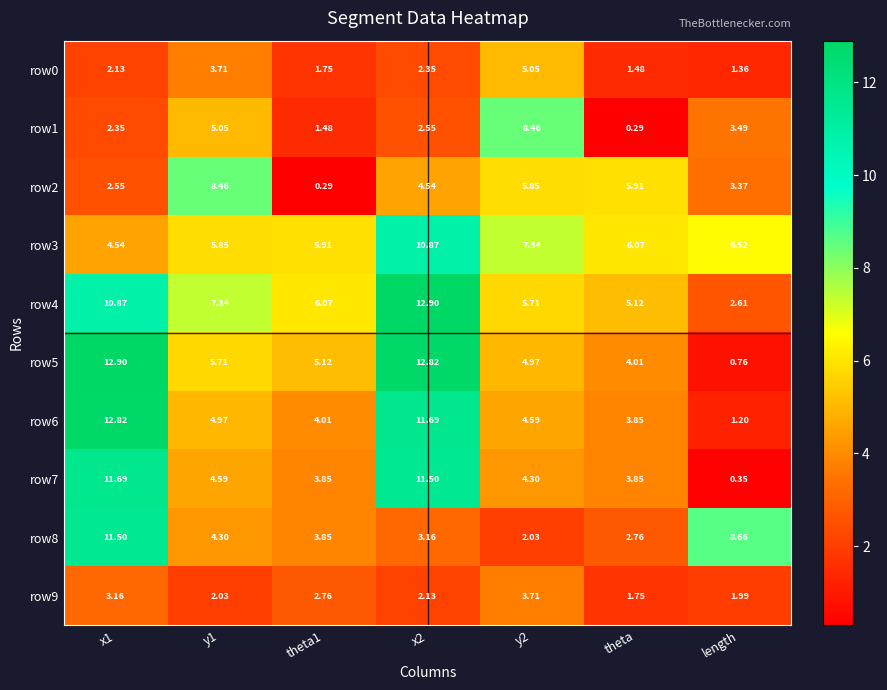

At how many categories does at least one series exceed 2?

7